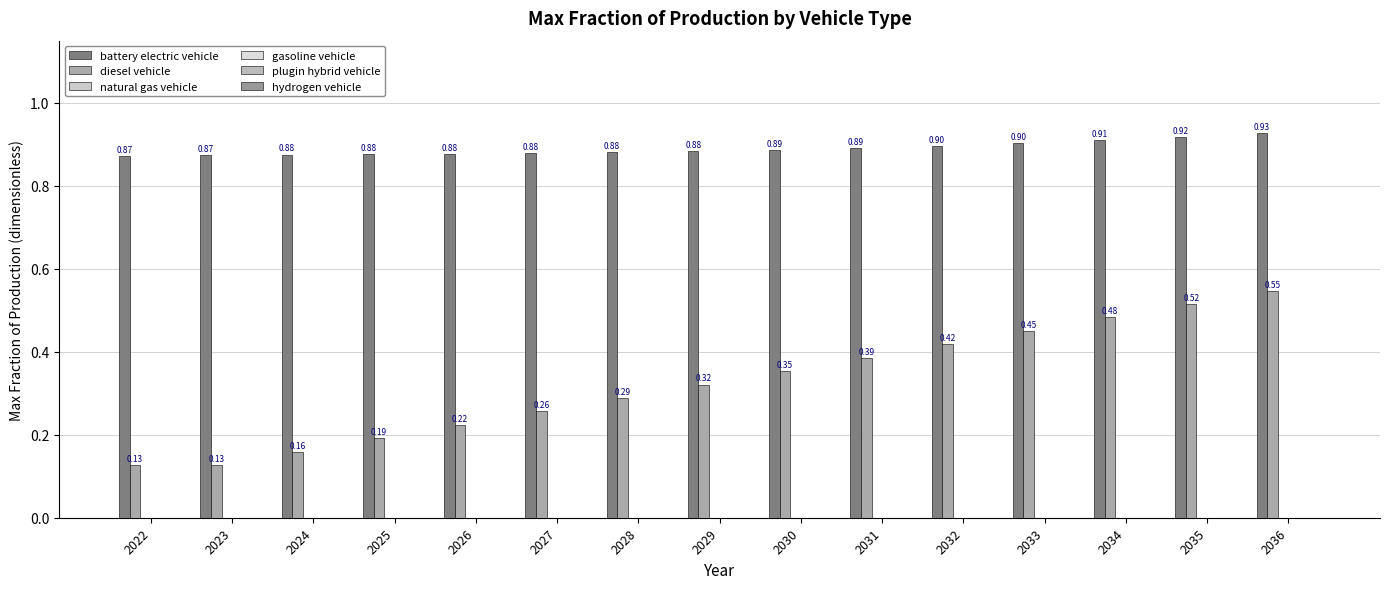

At how many categories does at least one series exceed 0?

15